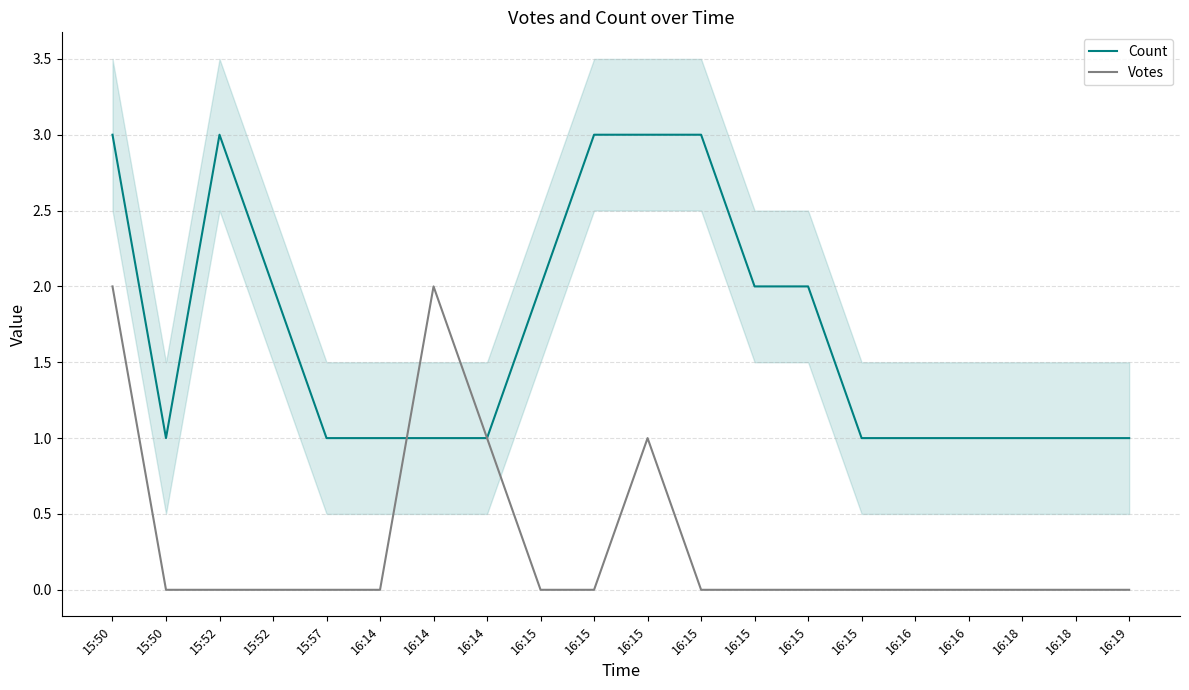

What is the average value of the Count series?

2